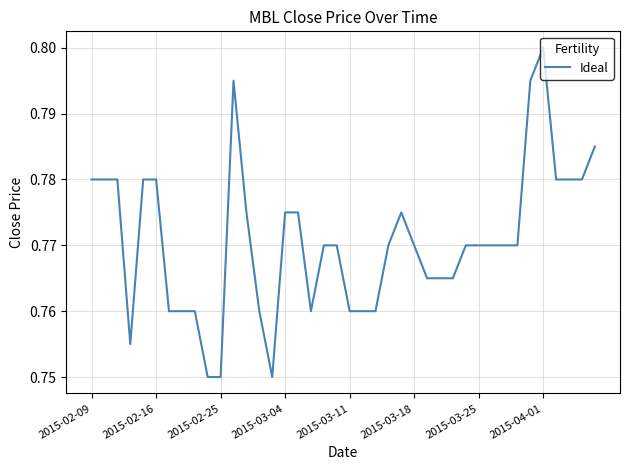

How many lines are shown in the chart?

1